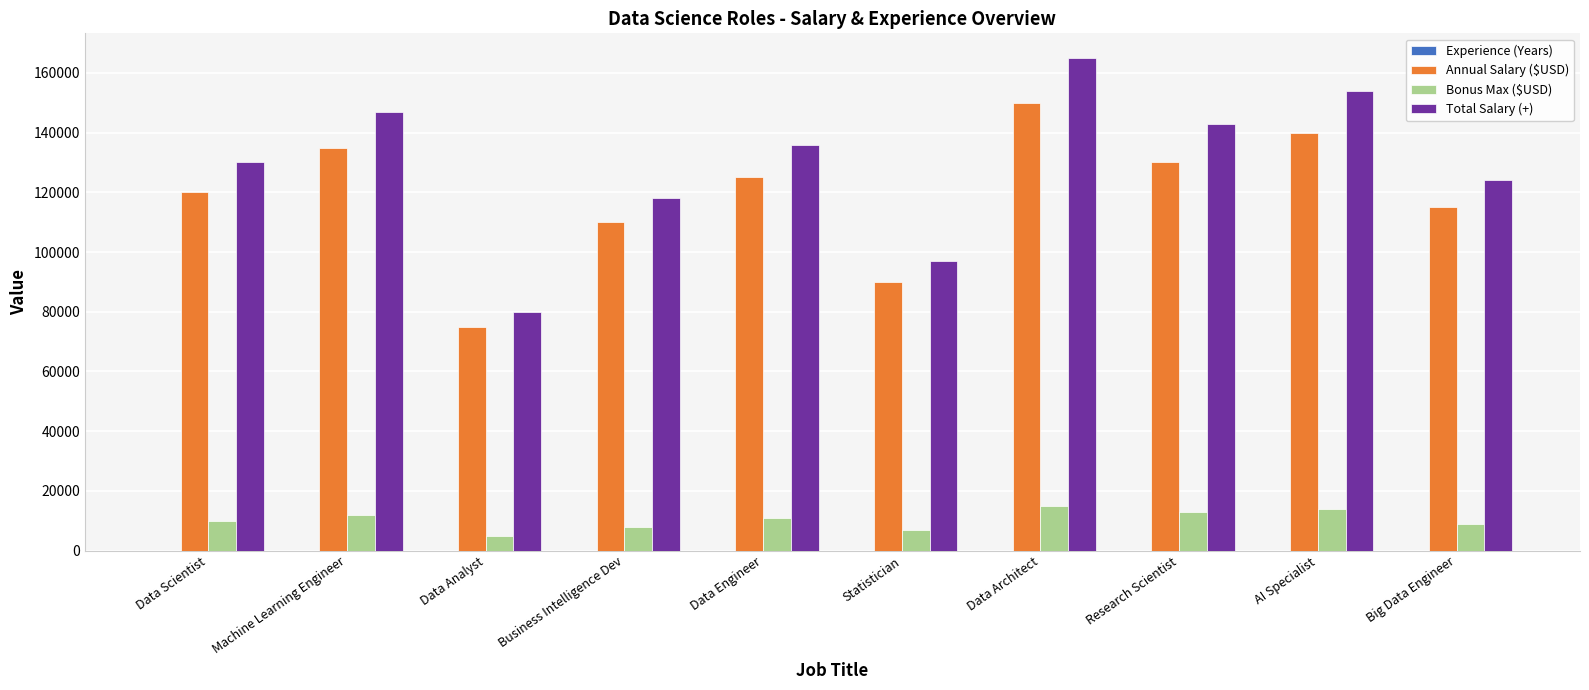

Between Data Engineer and Data Architect, which series saw the biggest shift?

Total Salary (+)